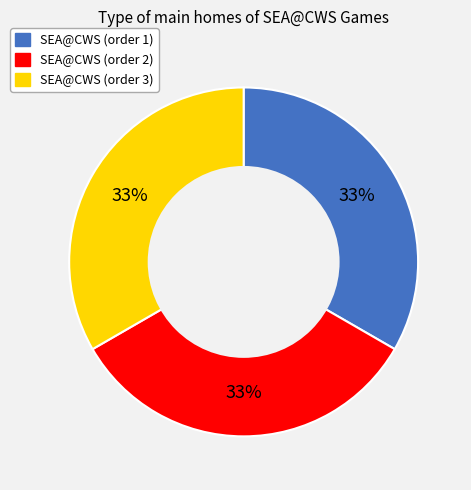

Is there any slice that represents more than half of the pie?

No